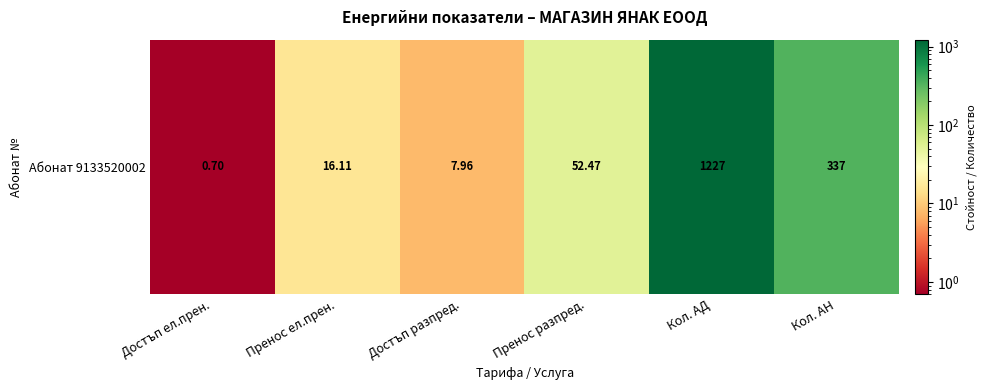

Which label corresponds to the largest value in the chart?

Кол. АД